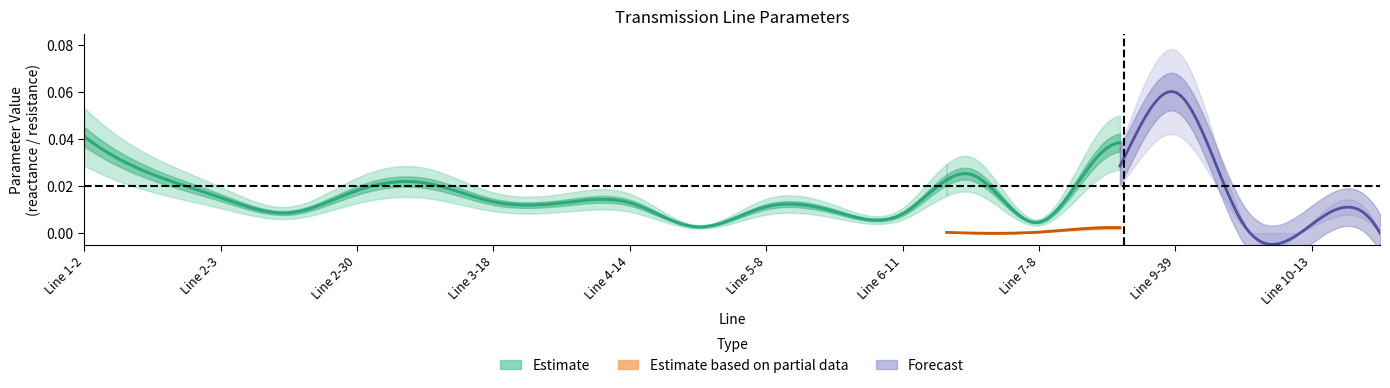

True or false: x and r intersect in this chart.

False